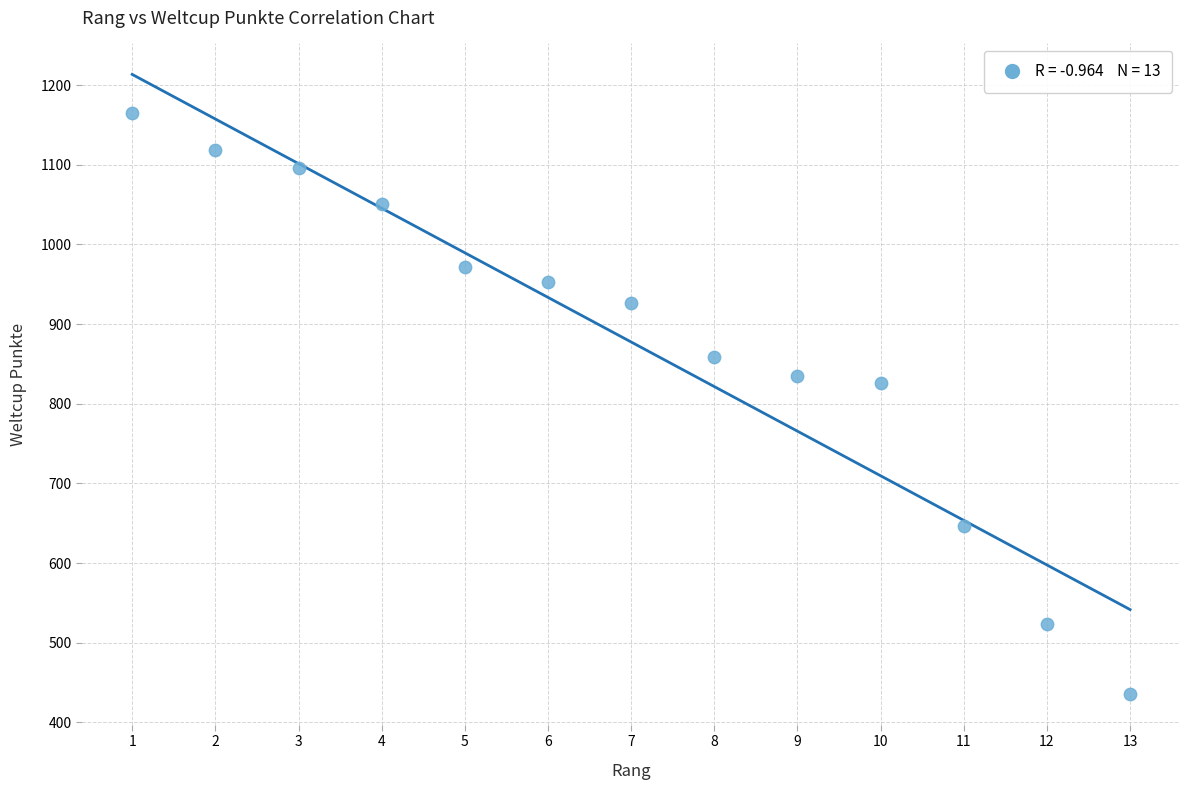

What Y value in the scatter plot is closest to 800?

826